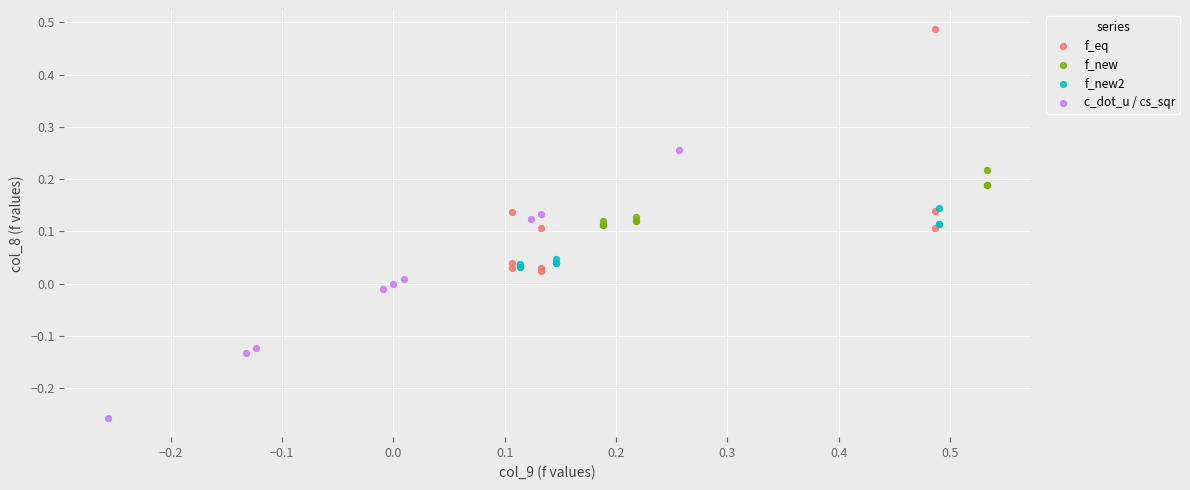

What are all the series names shown in the legend?

f_eq, f_new, f_new2, c_dot_u / cs_sqr